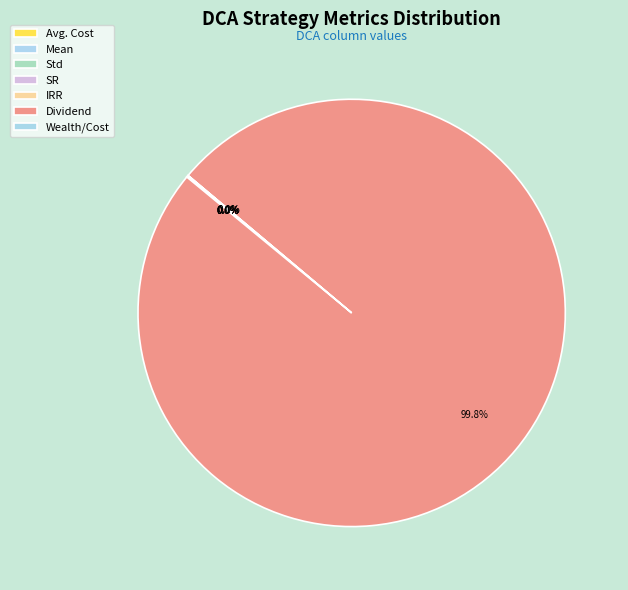

Which has a higher value, Dividend or Mean?

Dividend